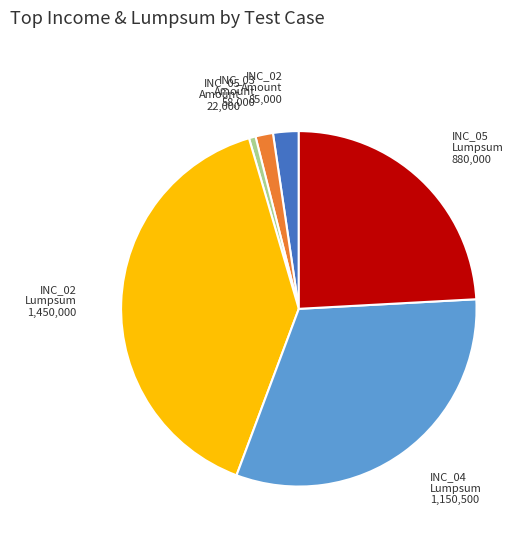

Does any single category account for the majority?

No